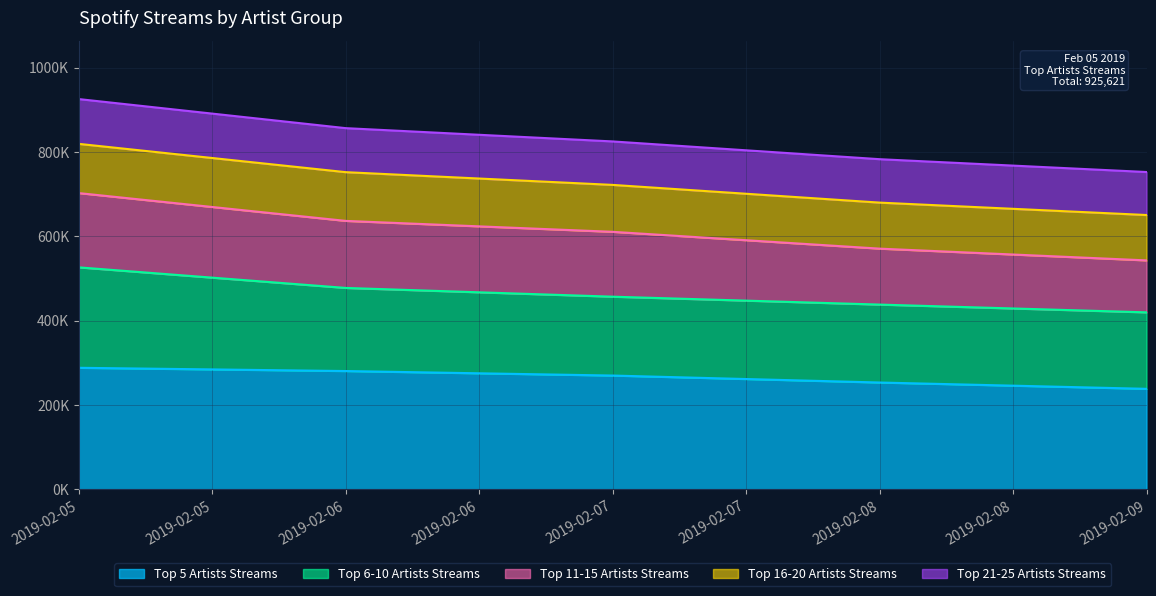

Does the chart display data point markers on the line(s)?

No